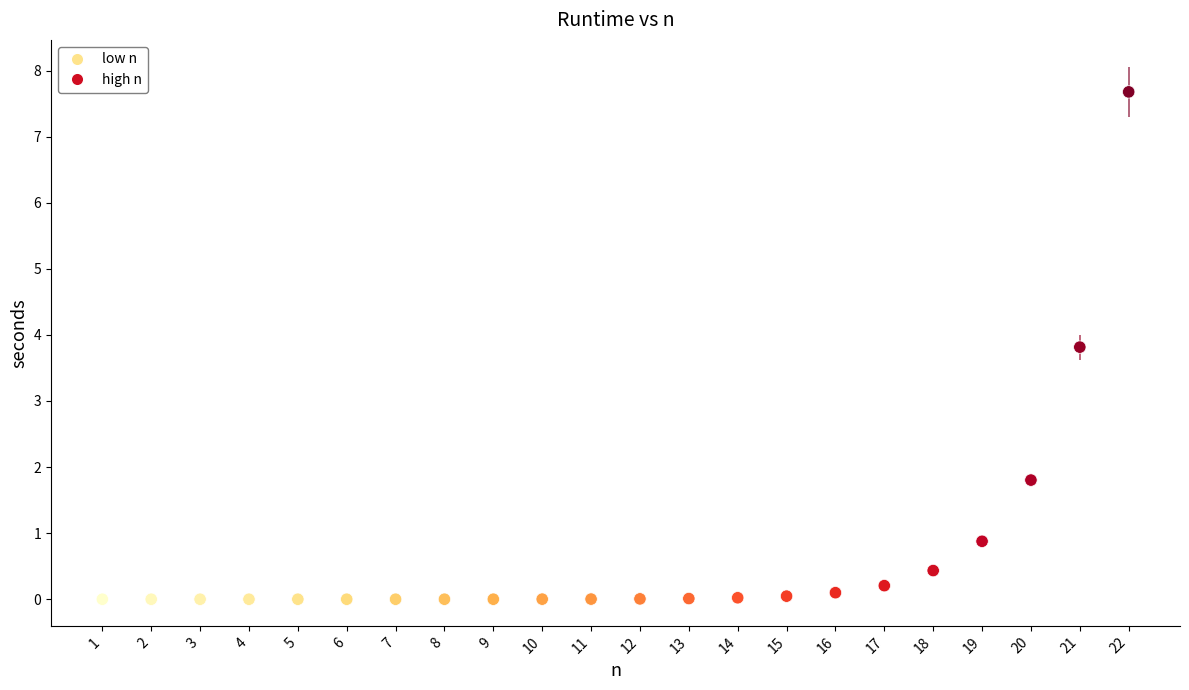

What is the range of Y values (max minus min)?

7.7